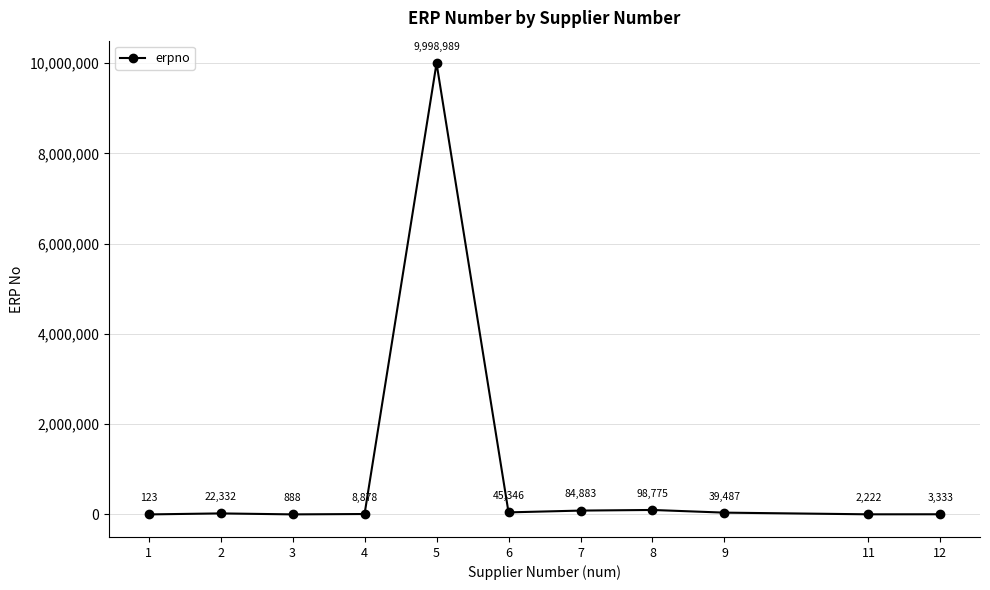

What is the approximate value at 9, to the nearest 50?

39500